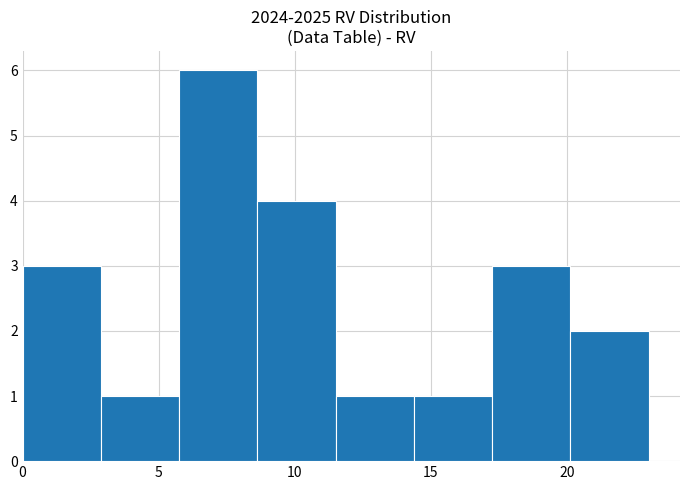

How tall is the bar that spans 0.0 to 3.0 on the x-axis? Neither the bar edges nor the heights are printed on the chart, so give them approximately, as read against the axes.

3